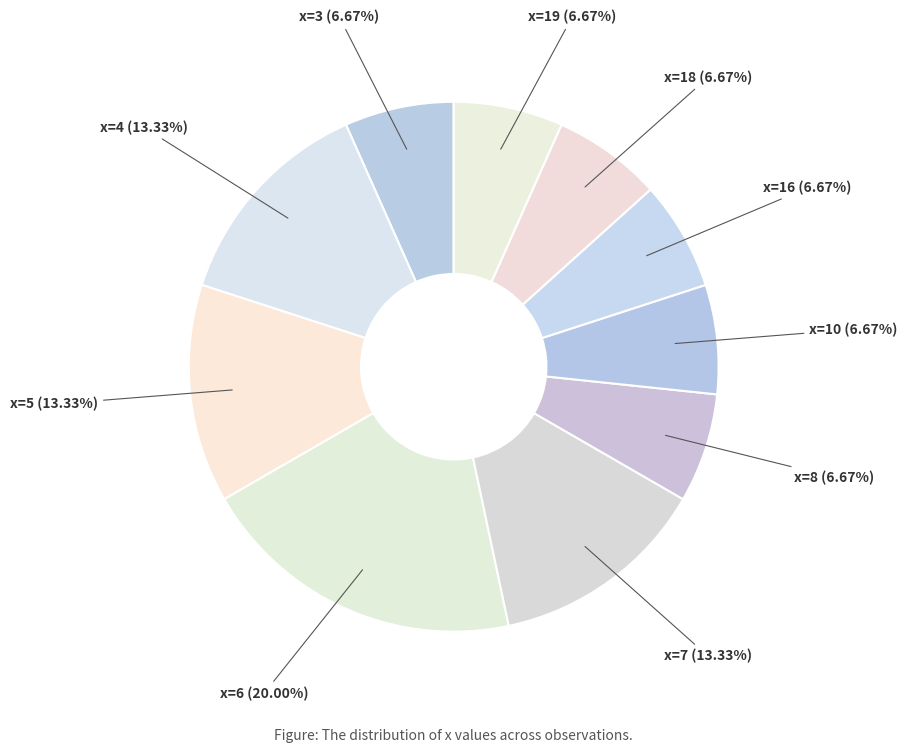

Is it true that x=19 is 7% of the pie?

True